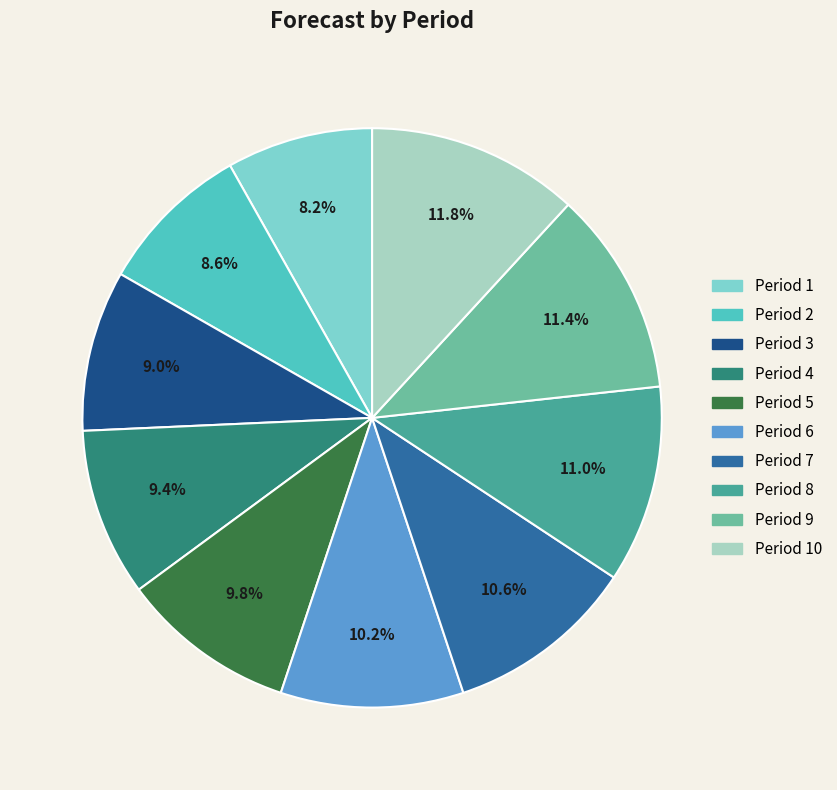

To the nearest percent, what is the average slice percentage?

10%